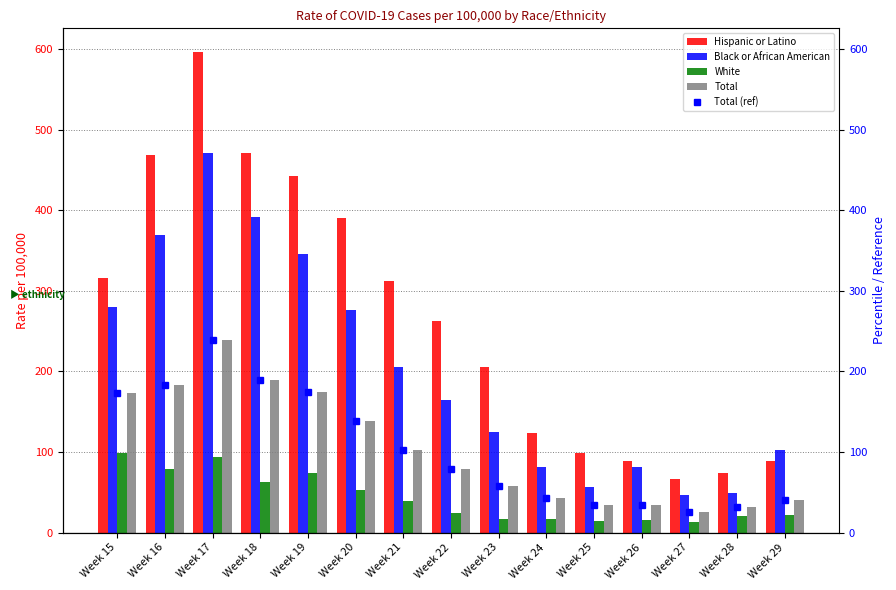

Which label corresponds to the smallest value in the chart?

Week 27